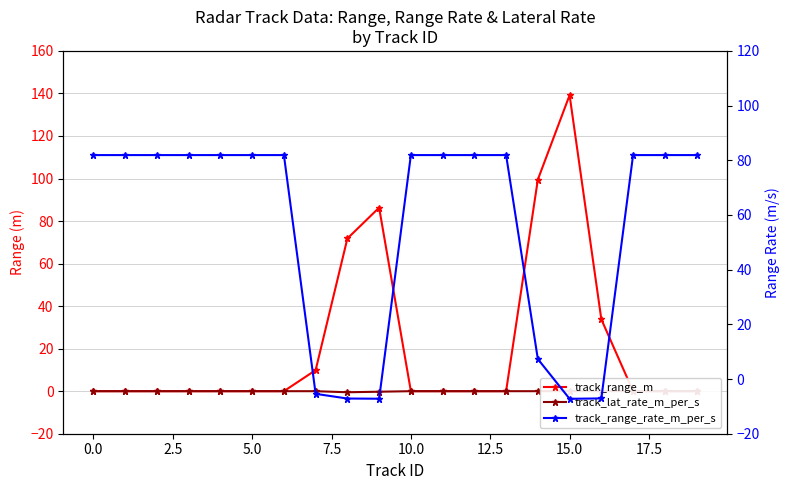

How many values in track_range_m are above zero?

6